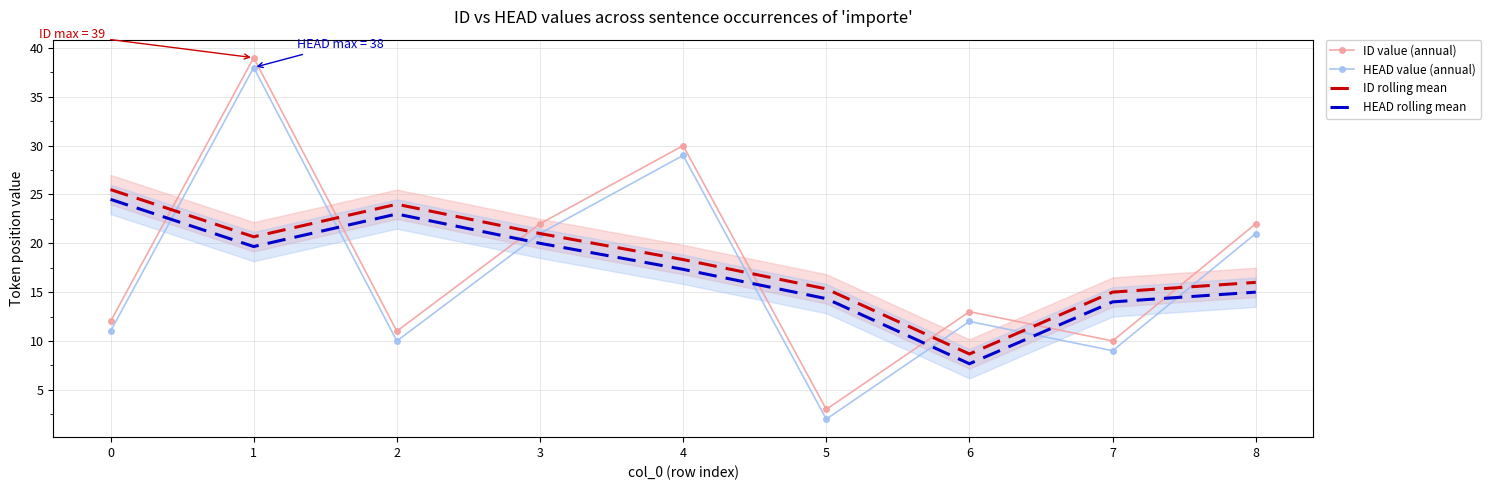

Is this an area chart (filled region under the line)?

No